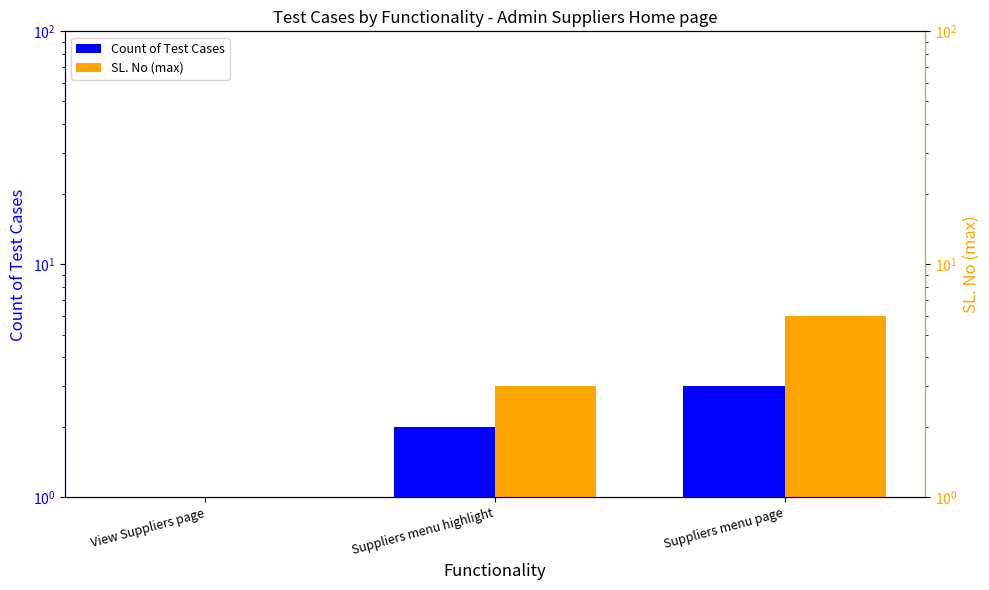

The SL. No (max) series shows 2 at View Suppliers page. True or false?

False